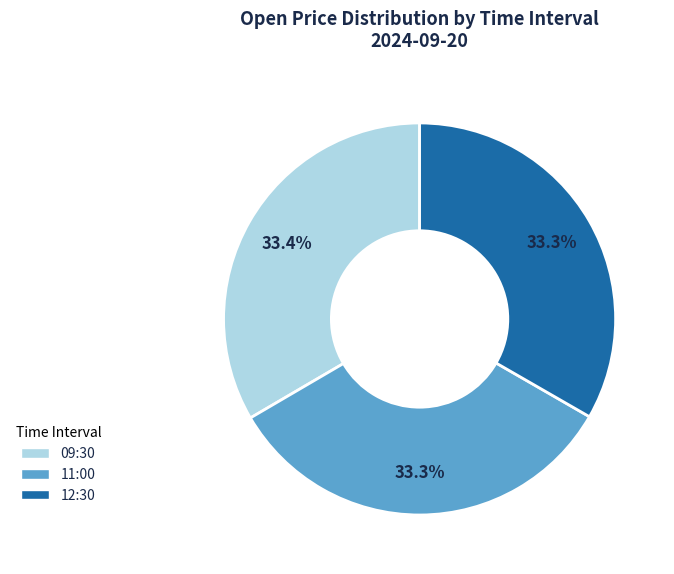

Does any single category account for the majority?

No